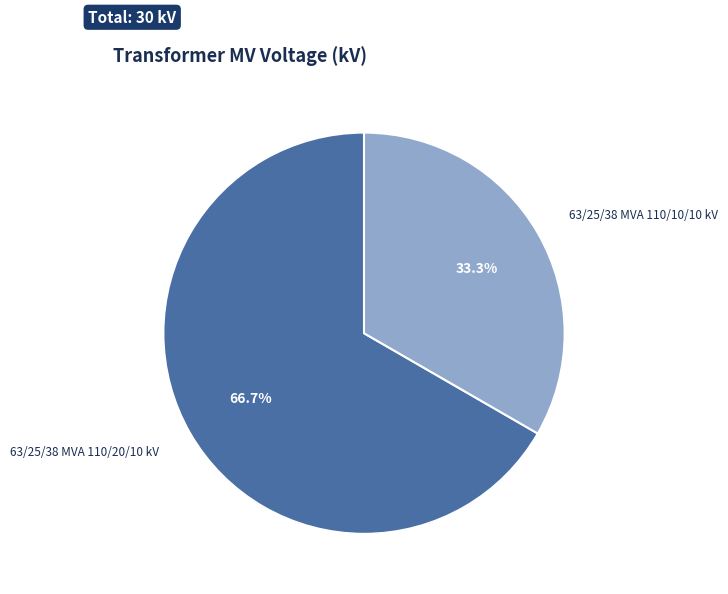

How many segments does this pie chart have?

2